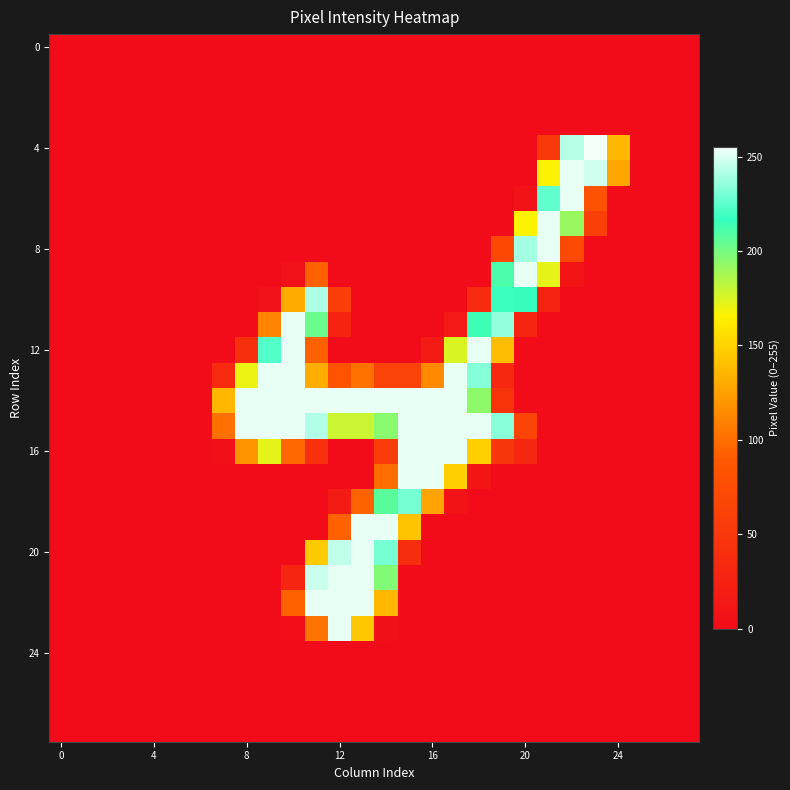

Which series has the widest spread of values?

4